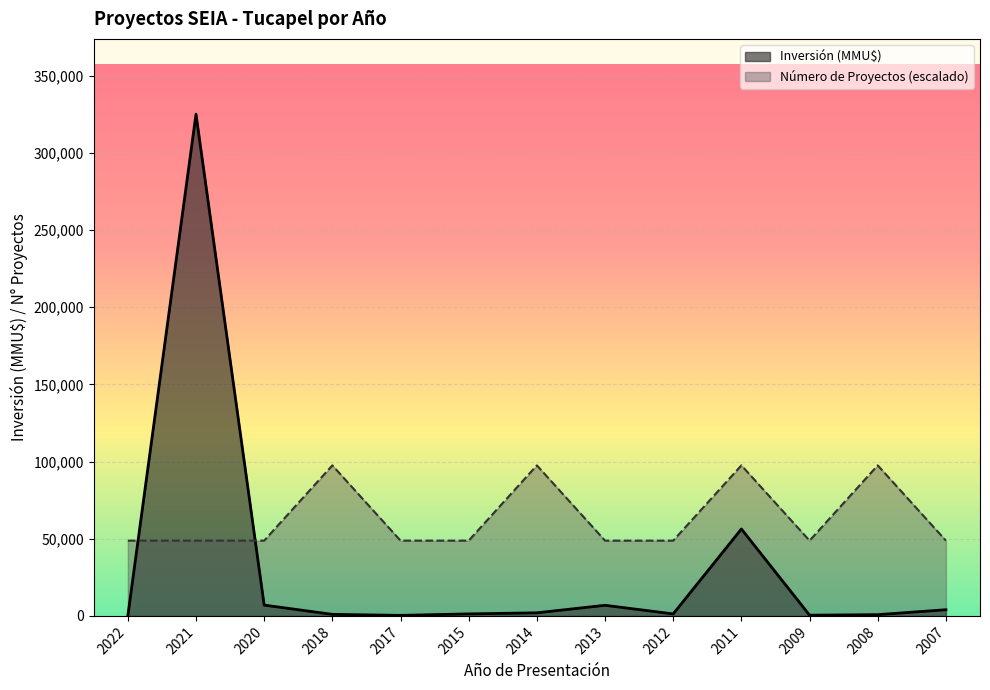

What is the average value of the Número de Proyectos series?

63750